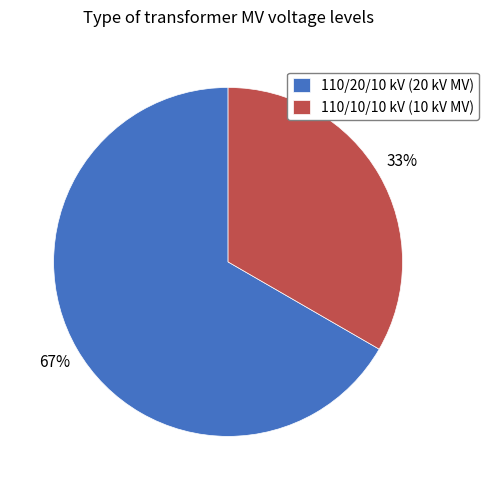

Between 110/20/10 kV (20 kV MV) and 110/10/10 kV (10 kV MV), which is larger?

110/20/10 kV (20 kV MV)